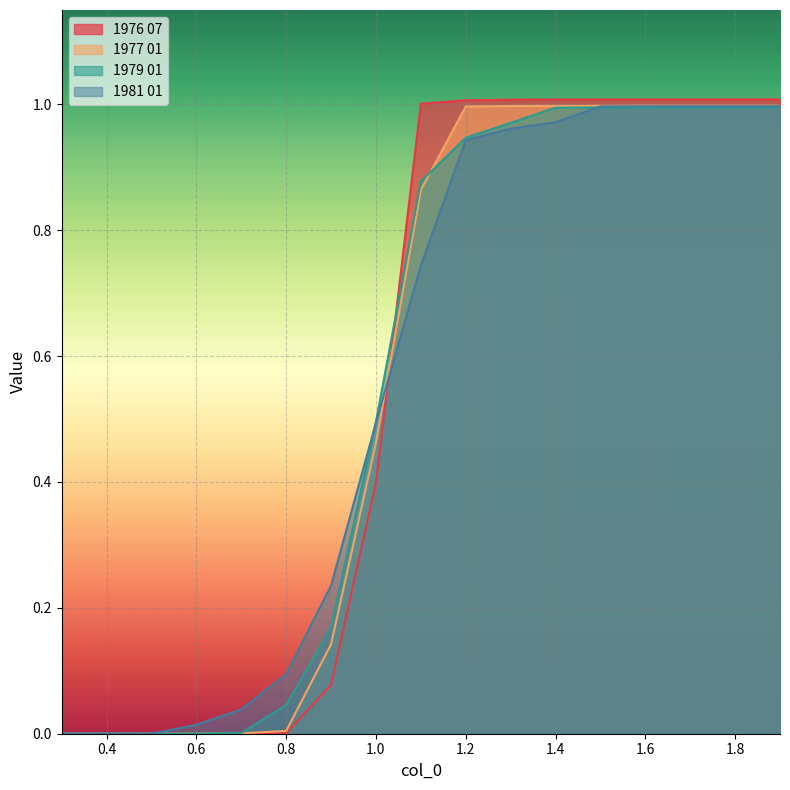

True or false: 1976 07 and 1977 01 cross at least once.

True